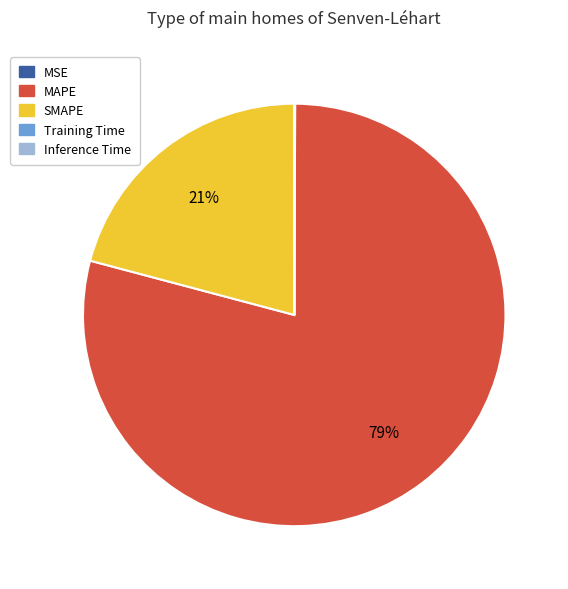

The MAPE slice represents 79% of the pie. True or false?

True